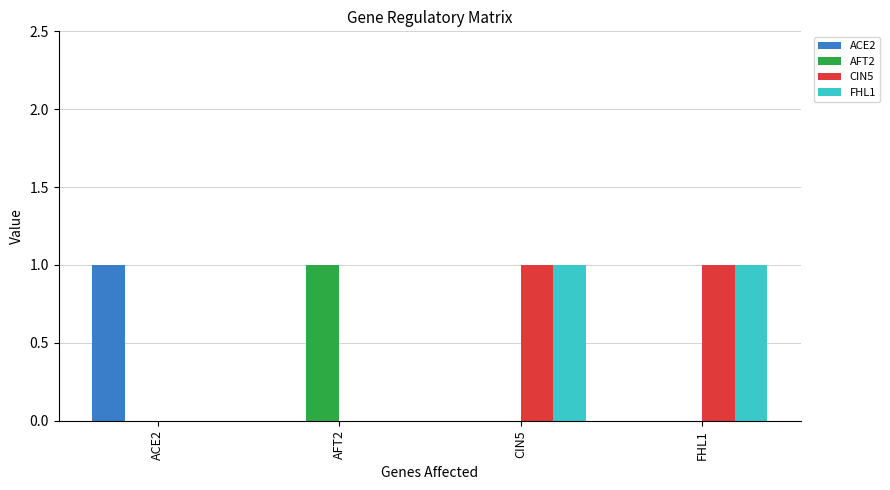

Reading left to right, what are all the values shown in this chart?

ACE2: ACE2=1	AFT2=0	CIN5=0	FHL1=0
AFT2: ACE2=0	AFT2=1	CIN5=0	FHL1=0
CIN5: ACE2=0	AFT2=0	CIN5=1	FHL1=1
FHL1: ACE2=0	AFT2=0	CIN5=1	FHL1=1